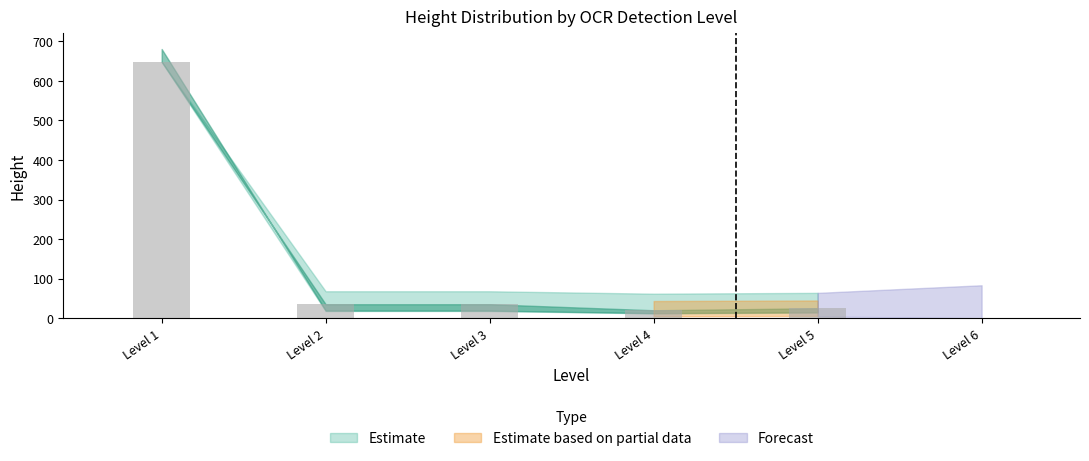

Is it true that the value at Level 1 is 648.0?

True